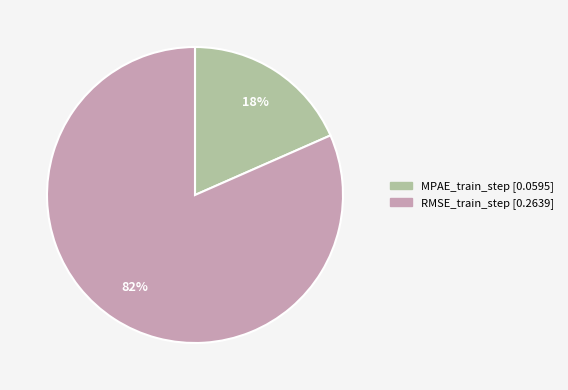

What percentage is the RMSE_train_step slice, to the nearest percent?

82%